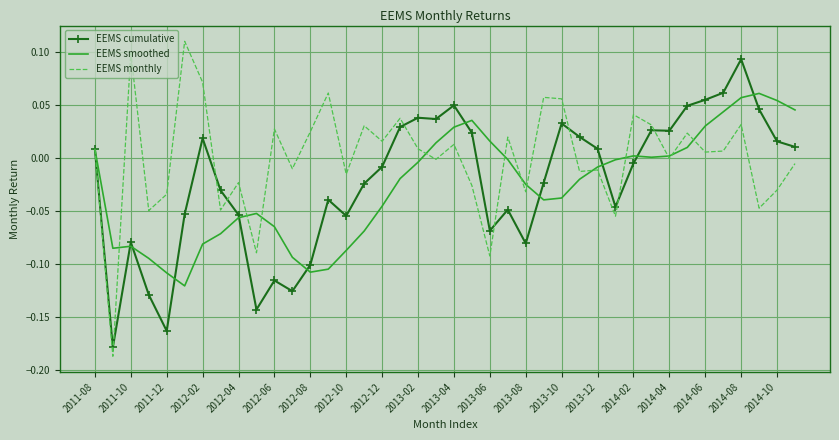

What is the difference between the second highest and minimum values in the EEMS monthly series?

0.3